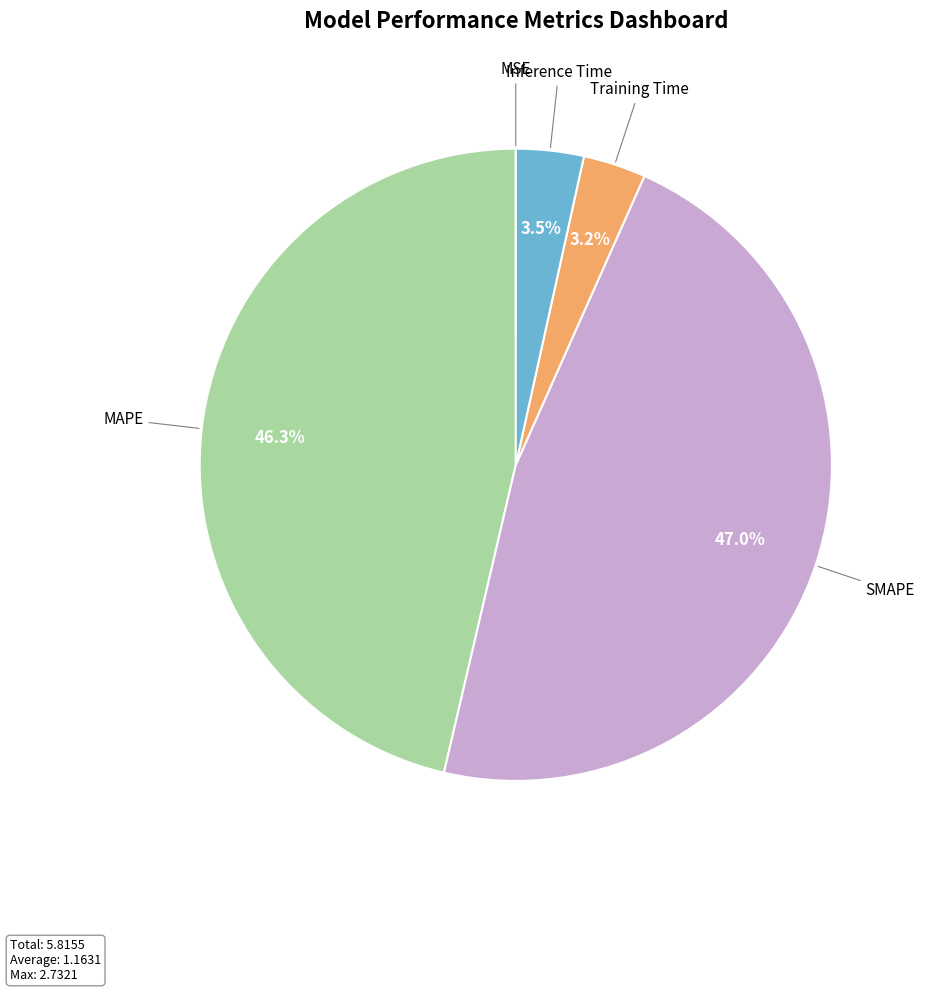

Is there a majority slice in this chart?

No